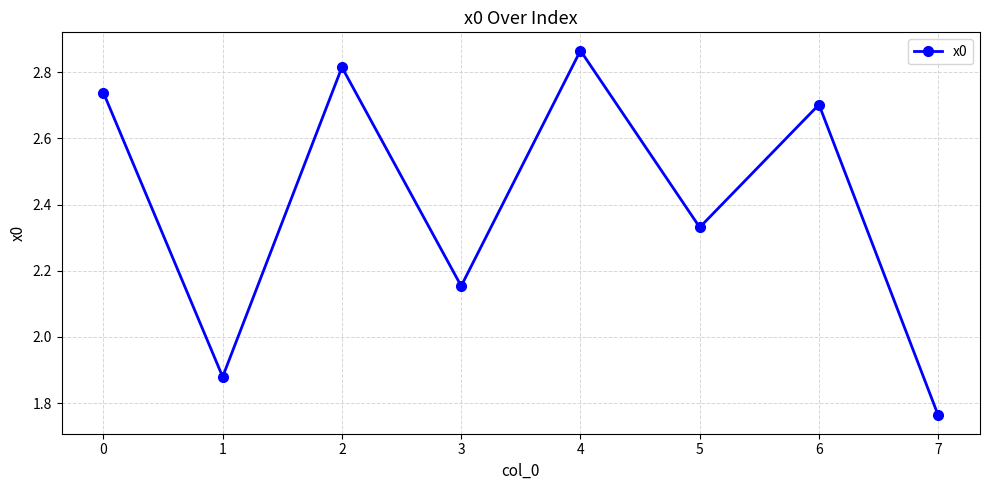

How many values are between 2 and 3?

6